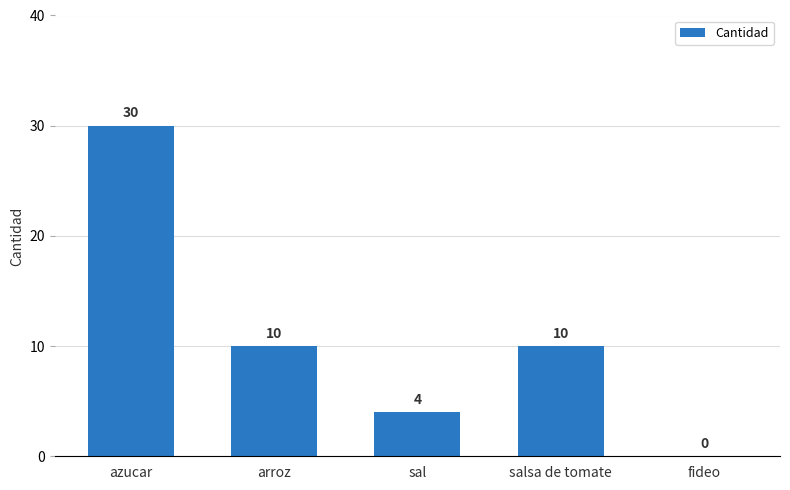

Are the bars horizontal?

No